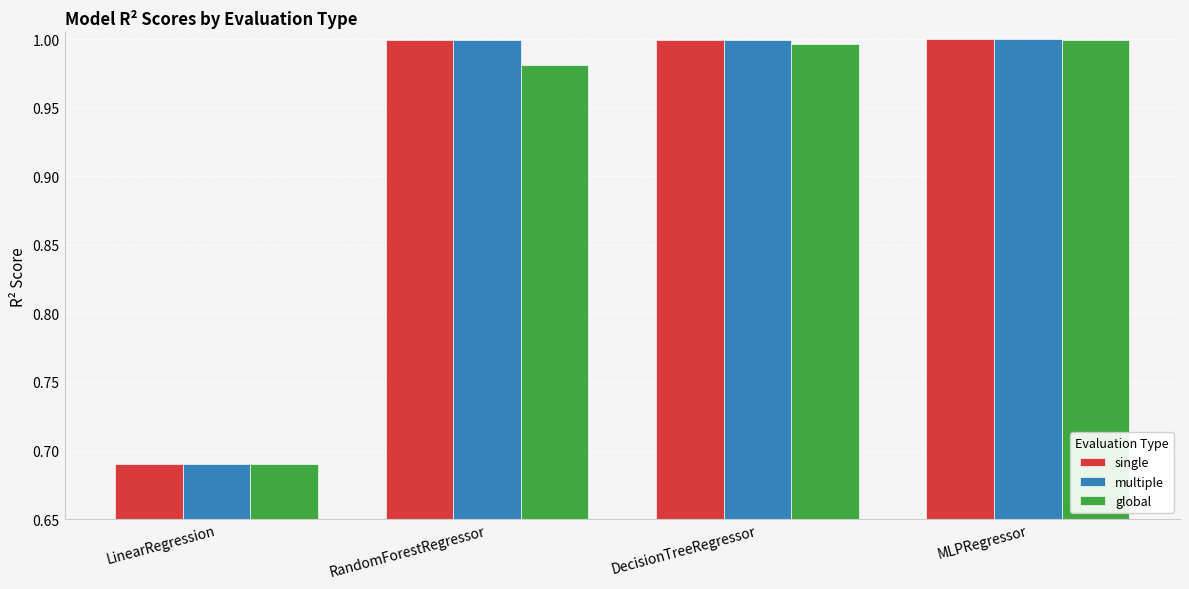

The value of global at MLPRegressor is 1.8. True or false?

False